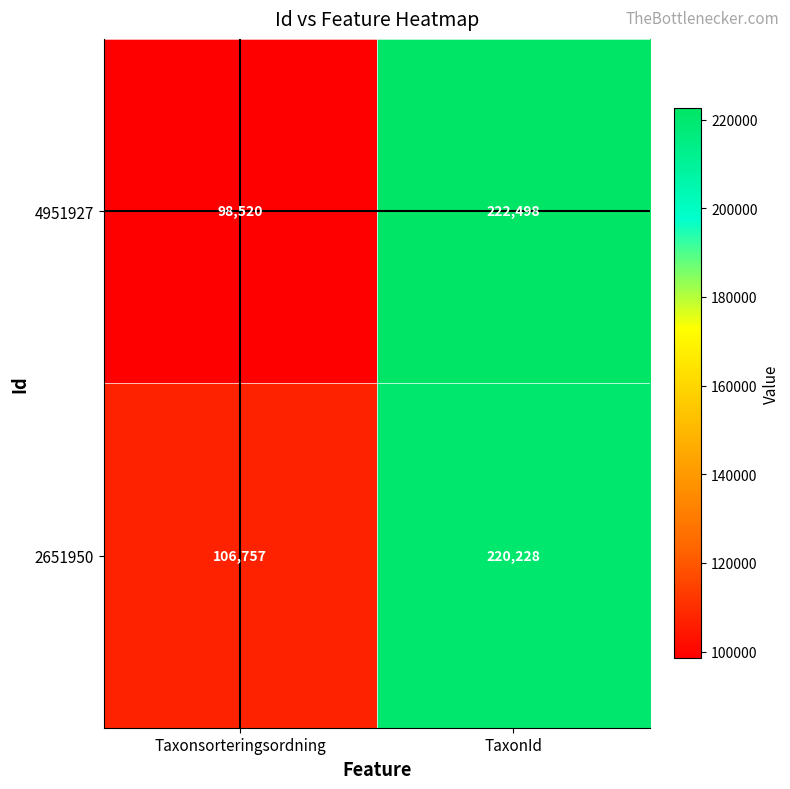

What is the greatest value displayed?

222498